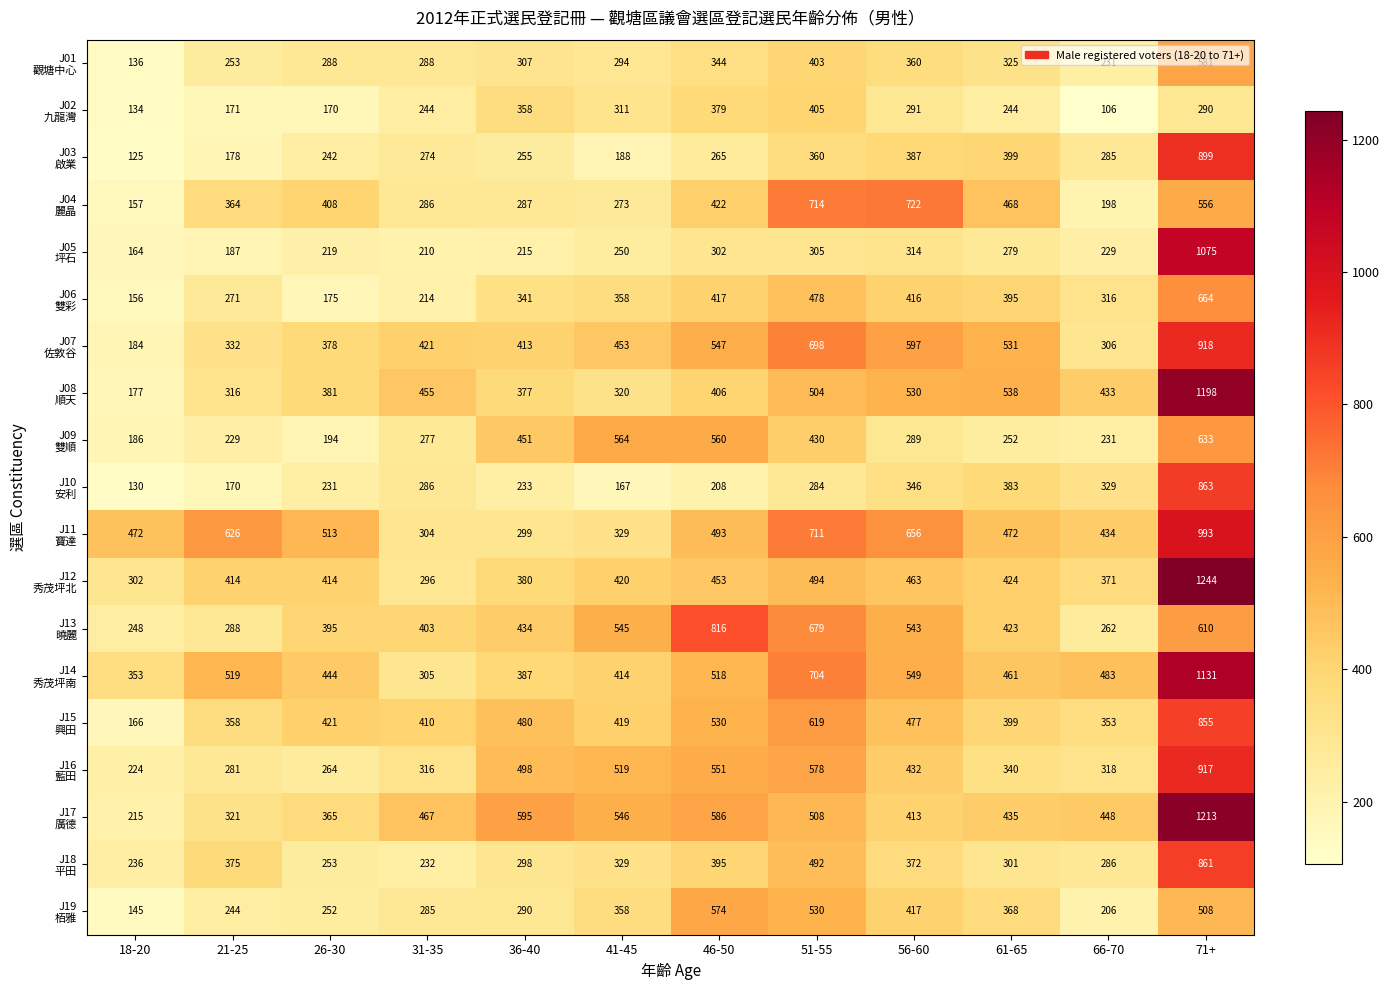

Which category has the highest value across all series?

71+